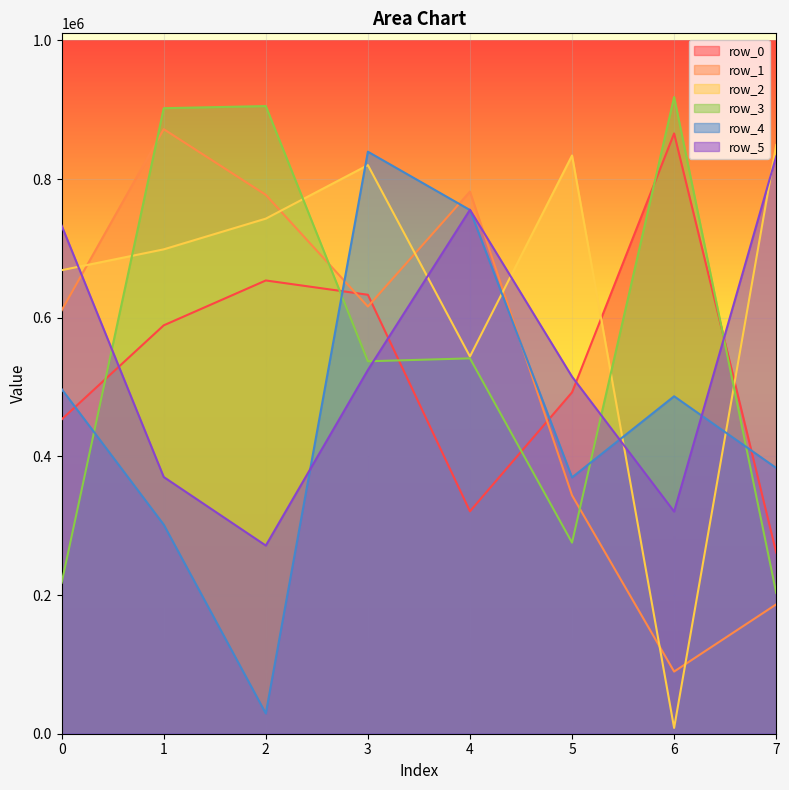

What is the difference between the maximum and minimum values in the row_0 series?

604522